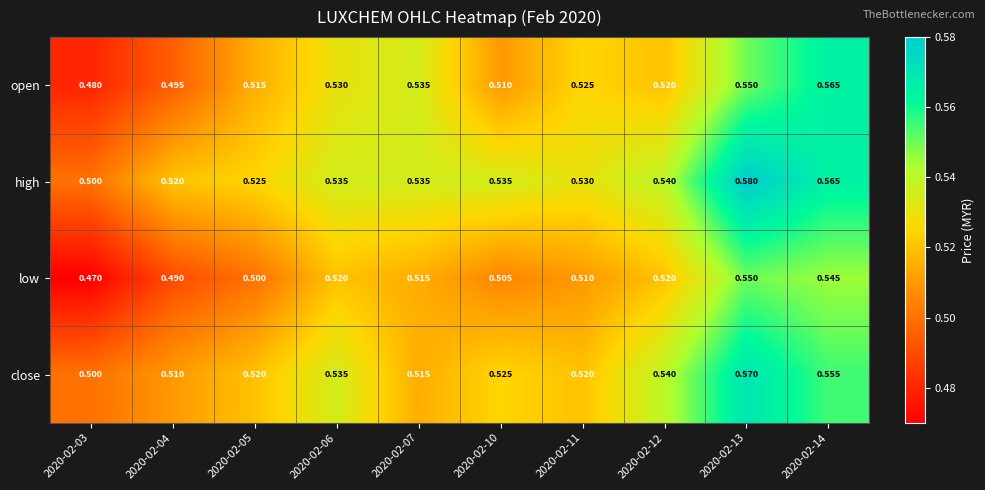

Which series has the largest total across all categories?

high